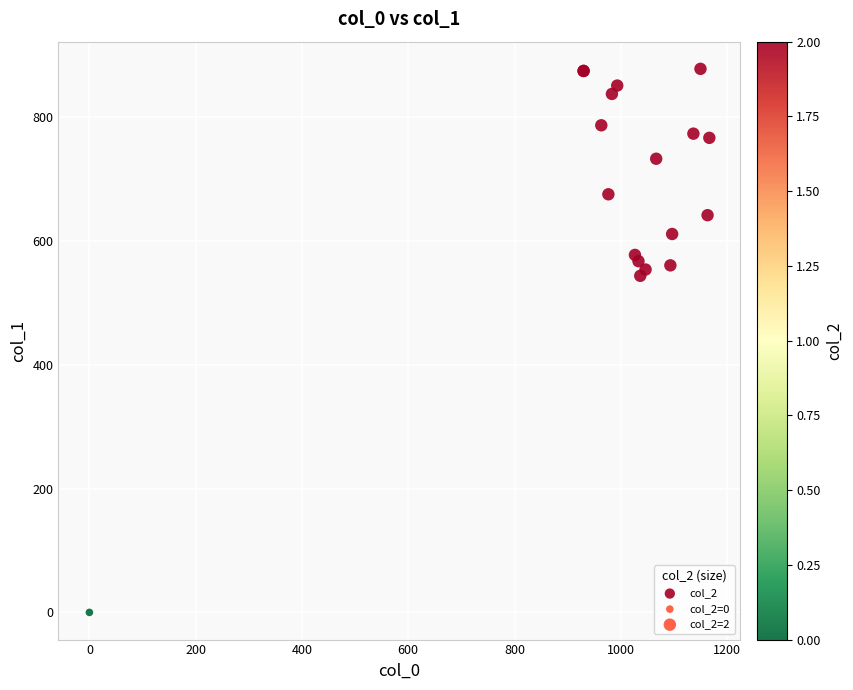

What Y value in the scatter plot is closest to 438?

543.4